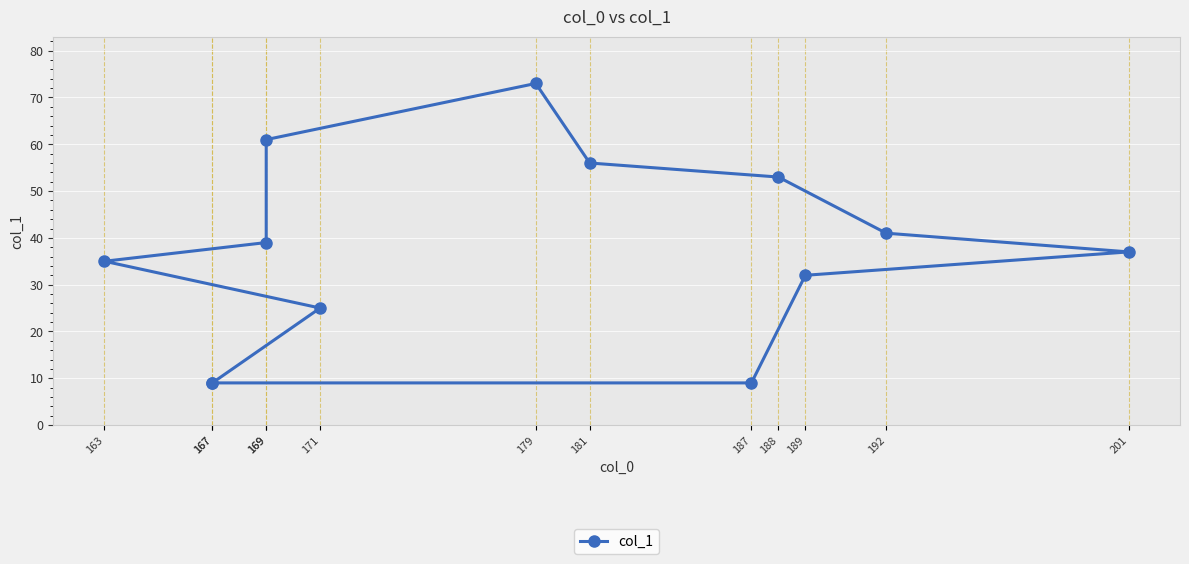

Reading left to right, what are all the values shown in this chart?

167=9	187=9	189=32	201=37	192=41	188=53	181=56	179=73	169=61	169=39	163=35	171=25	167=9